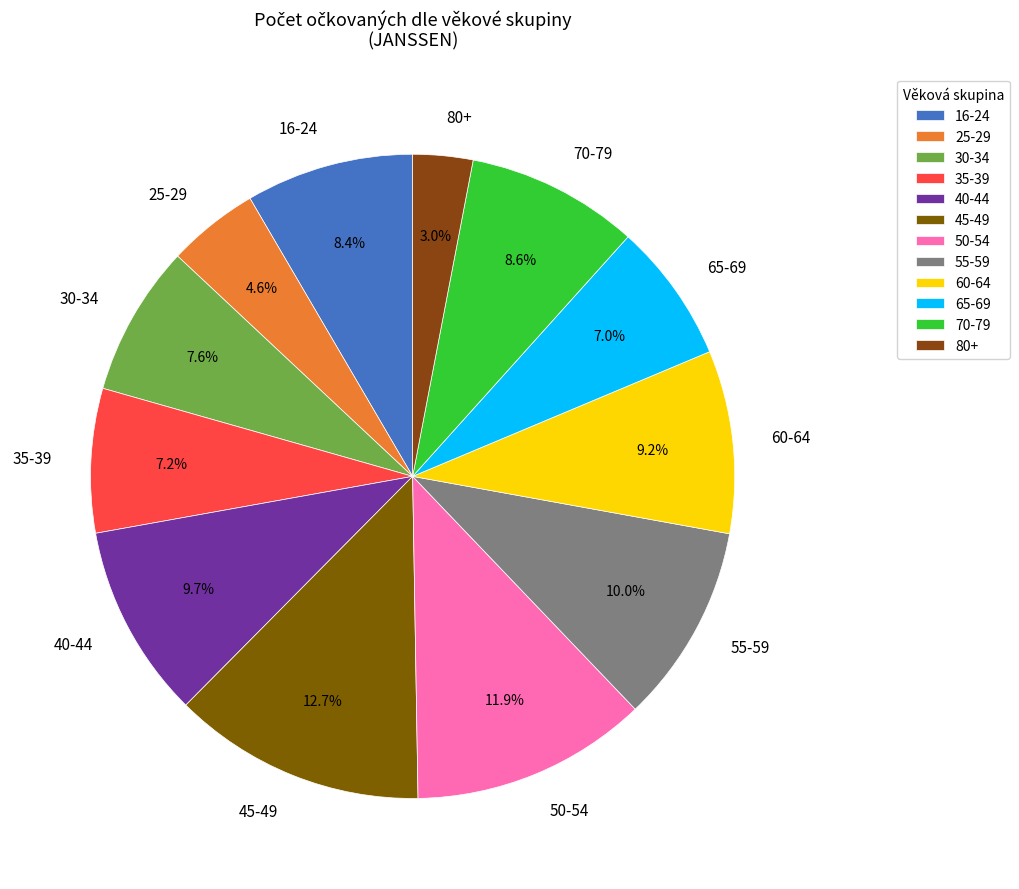

What percentage is NOT represented by 35-39?

92.8%